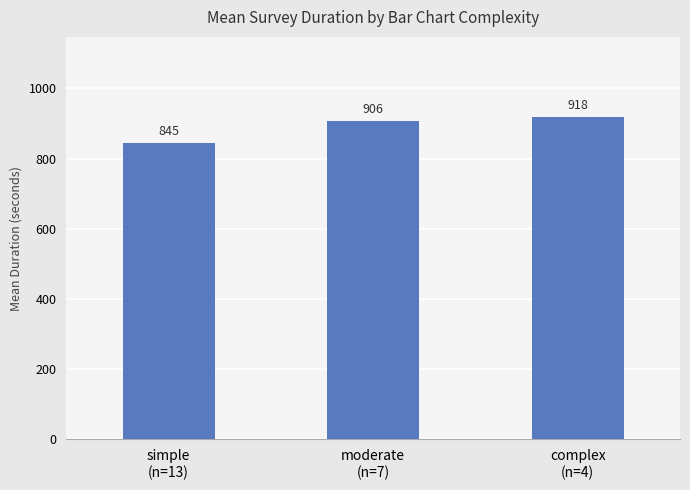

What is the label of the 1st bar from the left?

simple
(n=13)